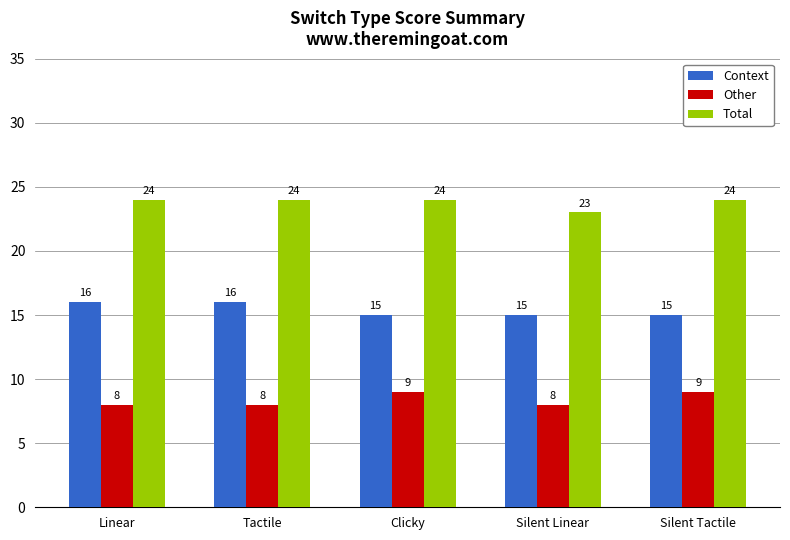

Reading left to right, transcribe all the data shown in this chart.

Context: 16	16	15	15	15
Other: 8	8	9	8	9
Total: 24	24	24	23	24